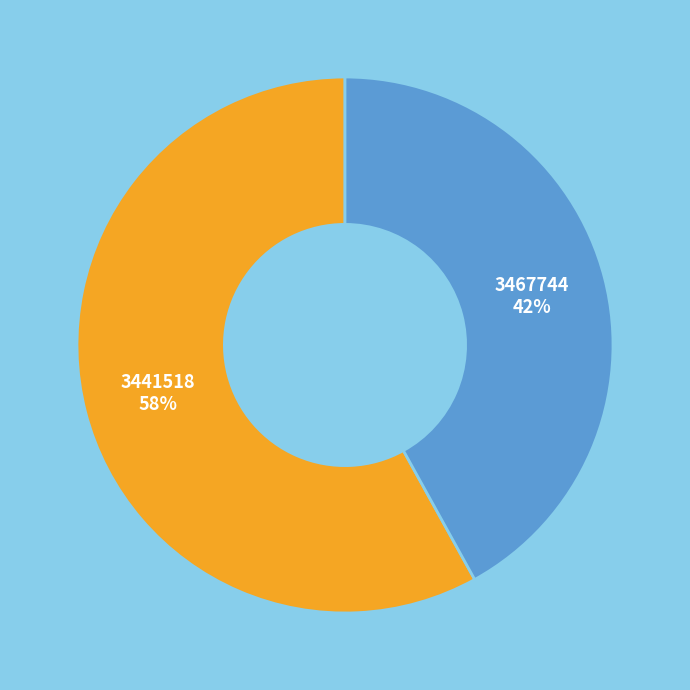

To the nearest percent, what portion does 3467744 represent?

42%